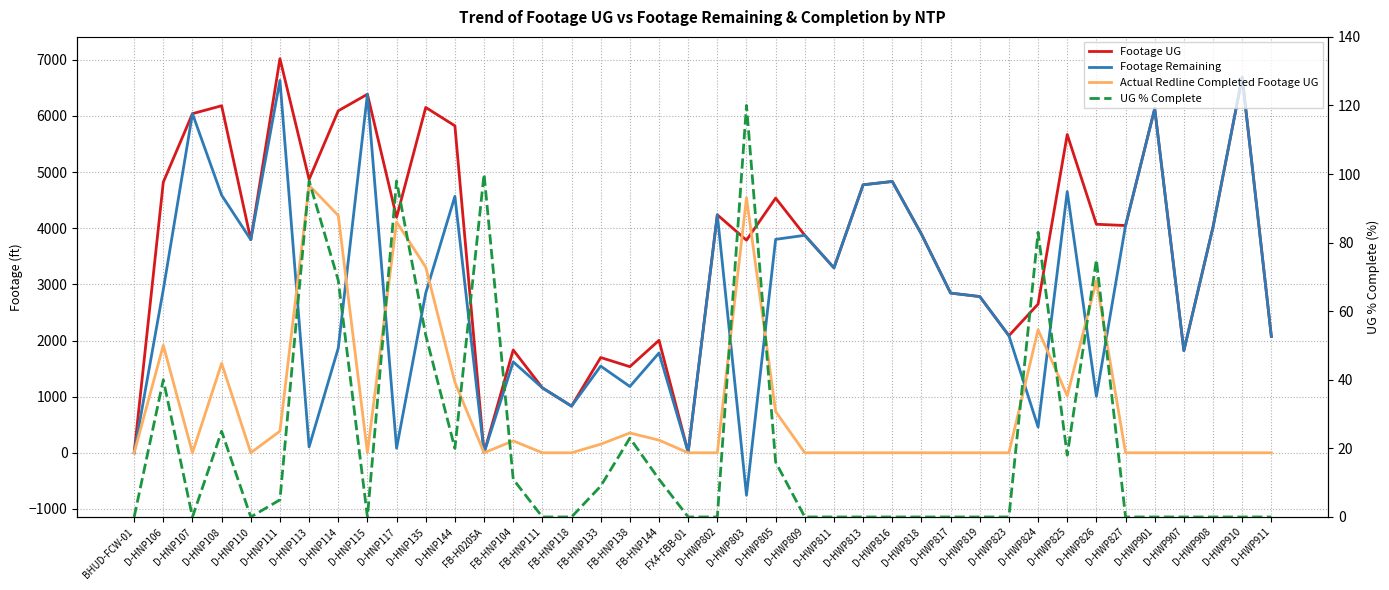

How many interior local valleys does the UG % Complete series have?

5